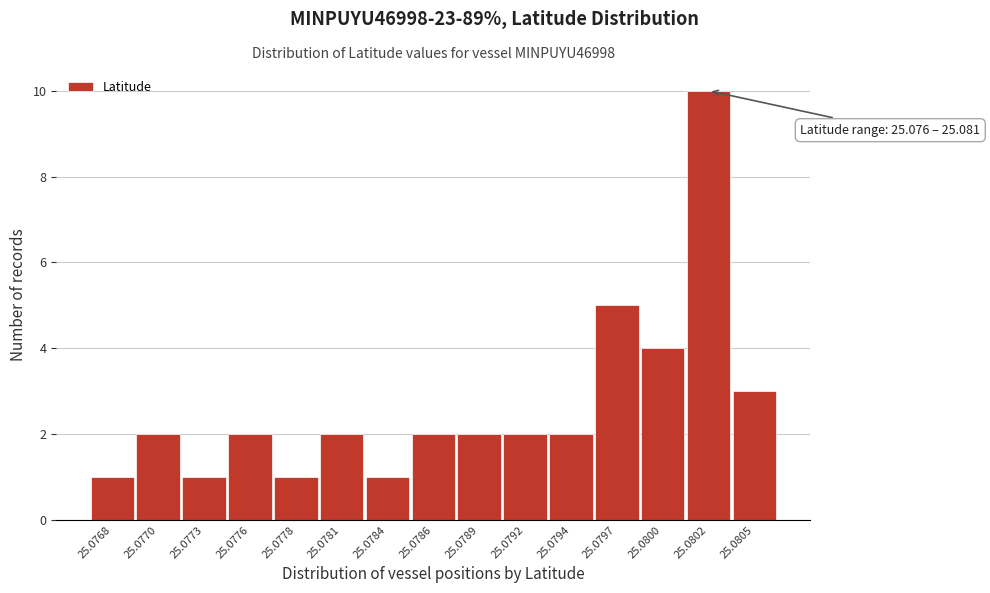

Reading right to left, what are all the values shown in this chart?

25.0805=3	25.0802=10	25.0800=4	25.0797=5	25.0794=2	25.0792=2	25.0789=2	25.0786=2	25.0784=1	25.0781=2	25.0778=1	25.0776=2	25.0773=1	25.0770=2	25.0768=1